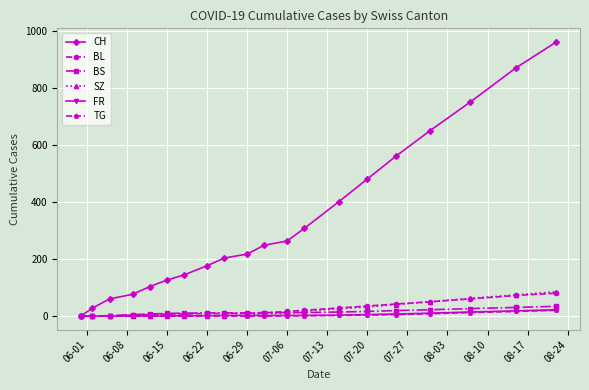

What is the maximum value shown in the chart?

960